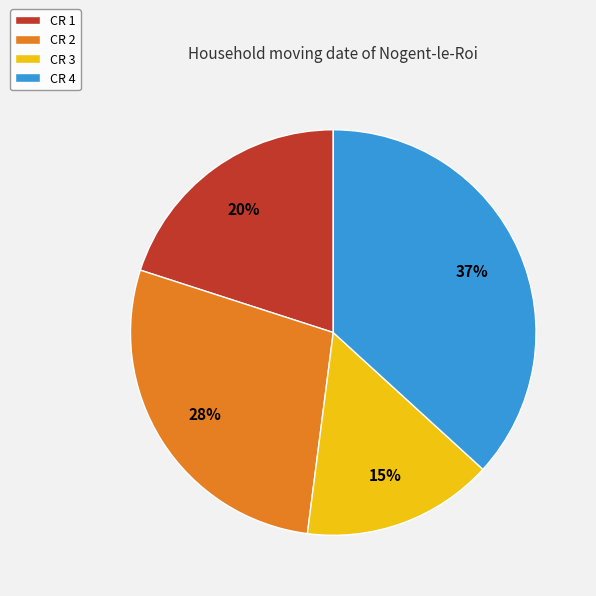

What is the smallest slice in the pie chart?

CR 3